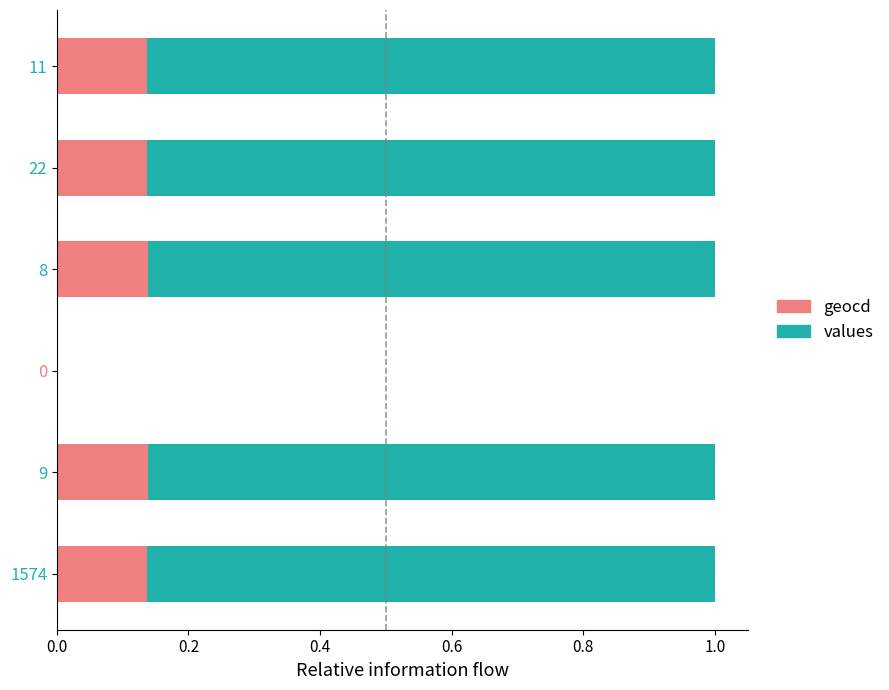

What is the total value across all series at 1574?

1.0